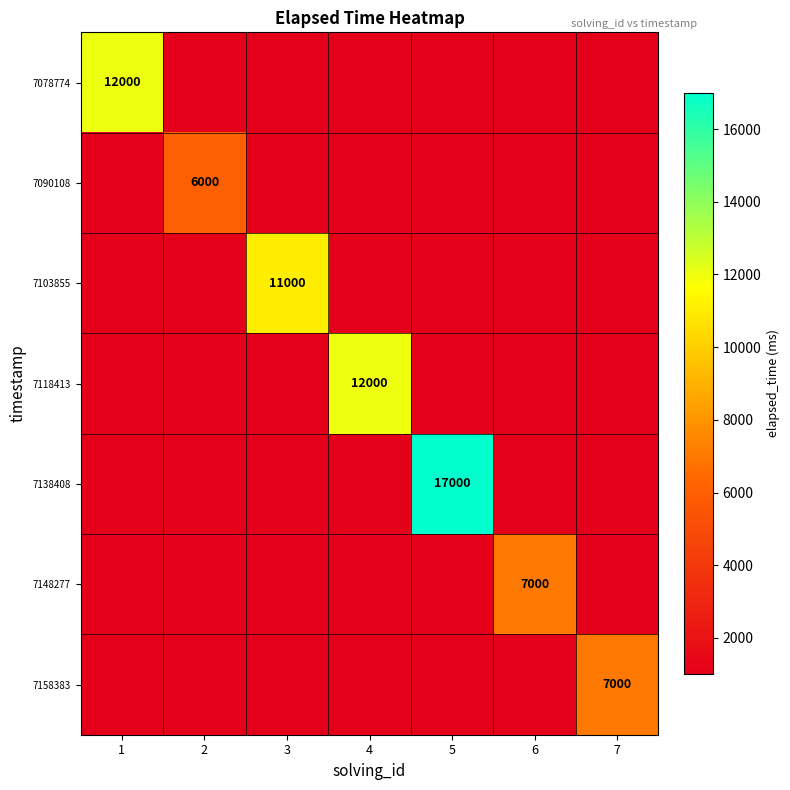

The value of 7148277 at 2 is 1634. True or false?

False